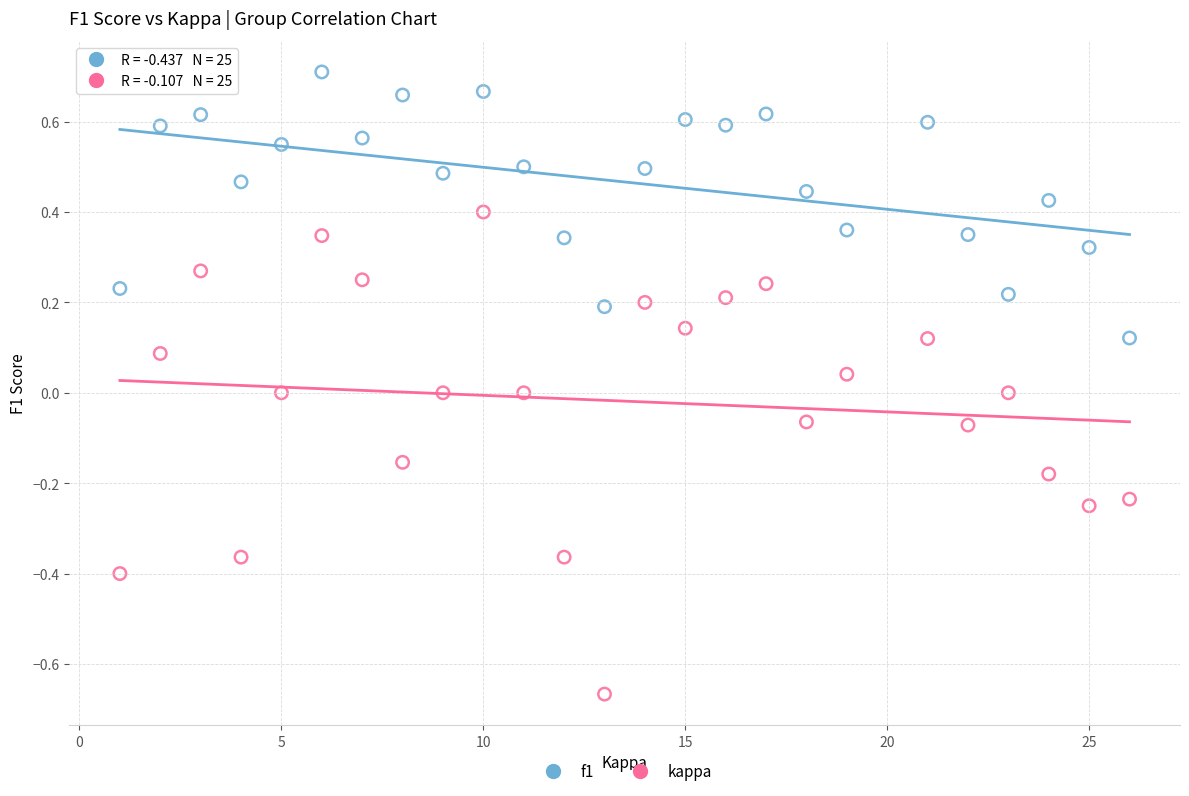

Which series has the widest spread of Y values?

kappa